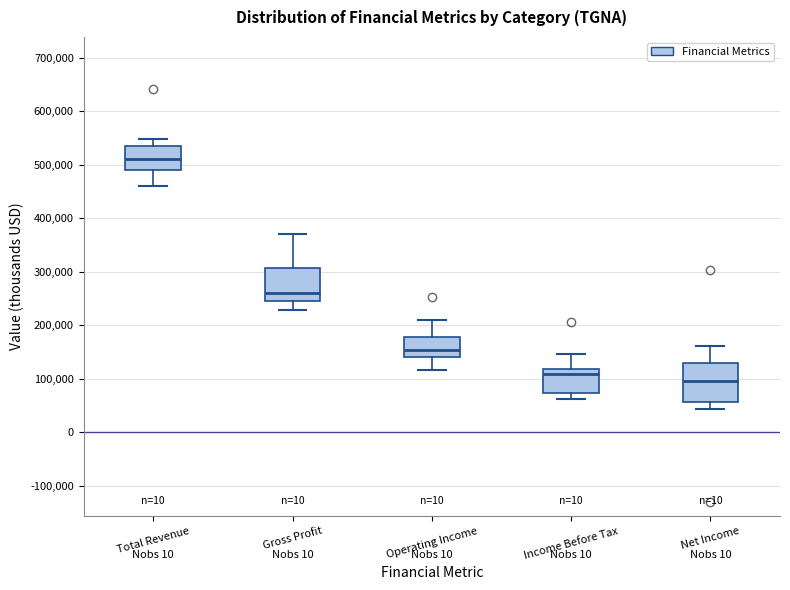

Reading left to right, transcribe this box plot: for each box, give where its median line is, the range the box spans, and where its two whiskers end, as read against the y-axis. The values are not printed on the chart, so give them approximately, as read against the axis.

Total Revenue: median 510000, box 490000 to 540000, whiskers 460000 to 550000
Gross Profit: median 260000, box 250000 to 310000, whiskers 230000 to 370000
Operating Income: median 150000, box 140000 to 180000, whiskers 120000 to 210000
Income Before Tax: median 110000, box 70000 to 120000, whiskers 60000 to 150000
Net Income: median 90000, box 60000 to 130000, whiskers 40000 to 160000